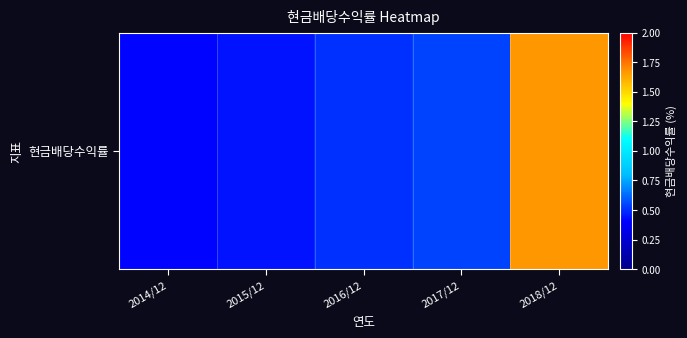

Reading left to right, transcribe all the data shown in this chart.

2014/12=0.4	2015/12=0.4	2016/12=0.5	2017/12=0.5	2018/12=1.7